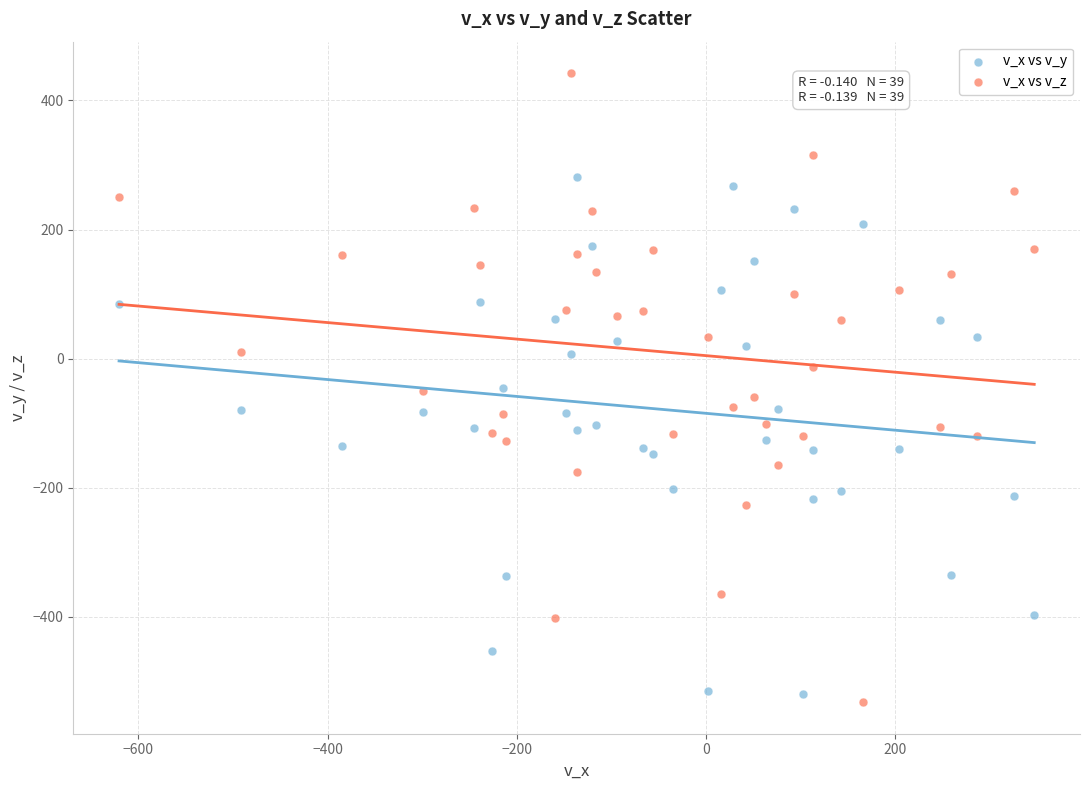

What are all the series names shown in the legend?

v_x vs v_y, v_x vs v_z